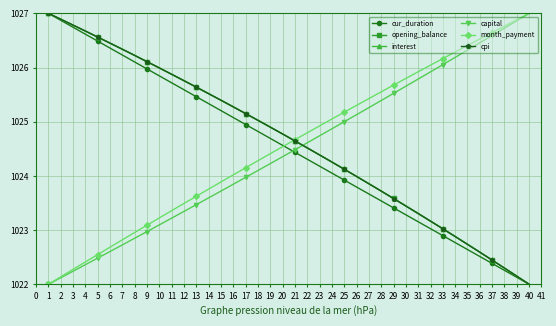

True or false: interest has more than 1 points higher than both neighbors.

False